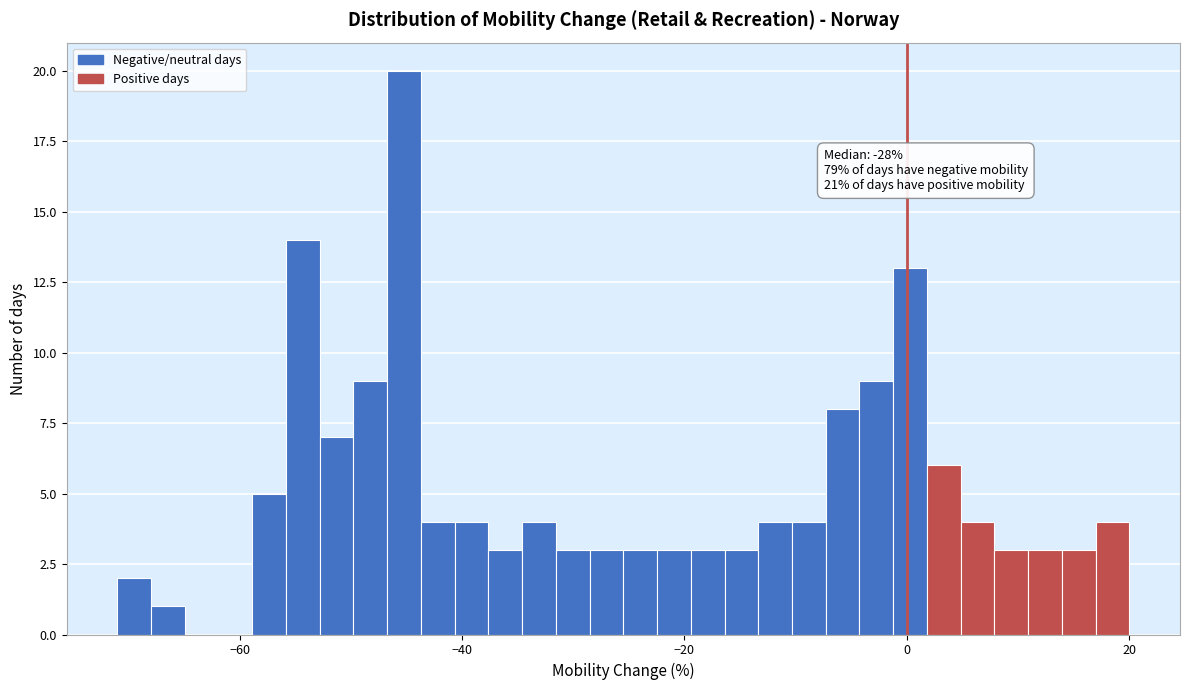

Read against the x-axis, roughly where is the centre of the tallest bar?

-46